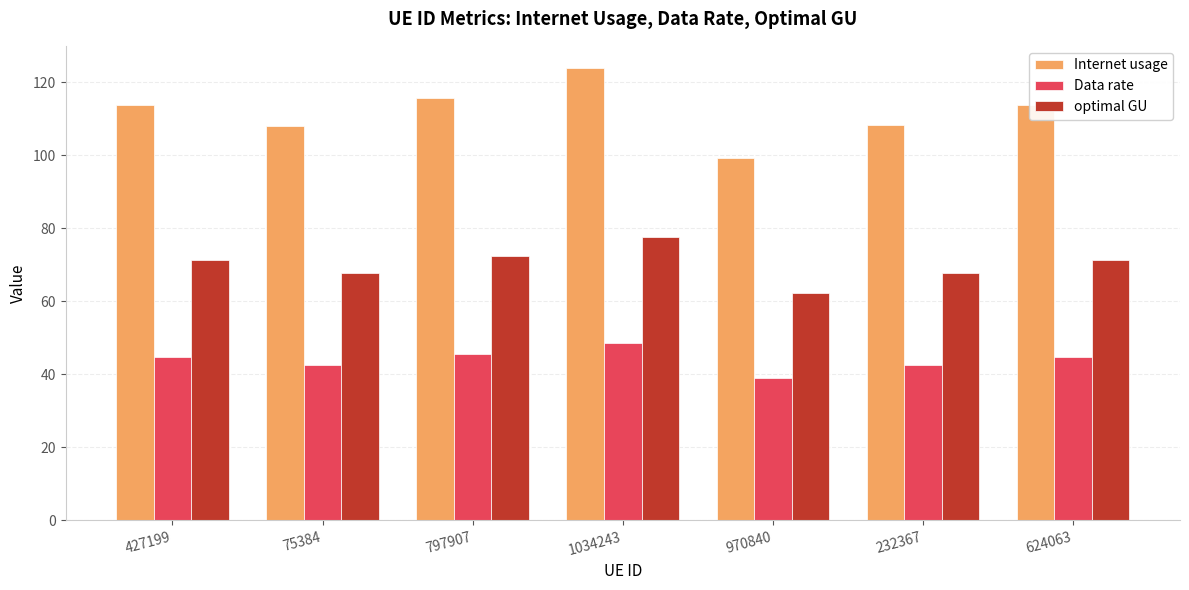

At how many categories does at least one series exceed 52?

7